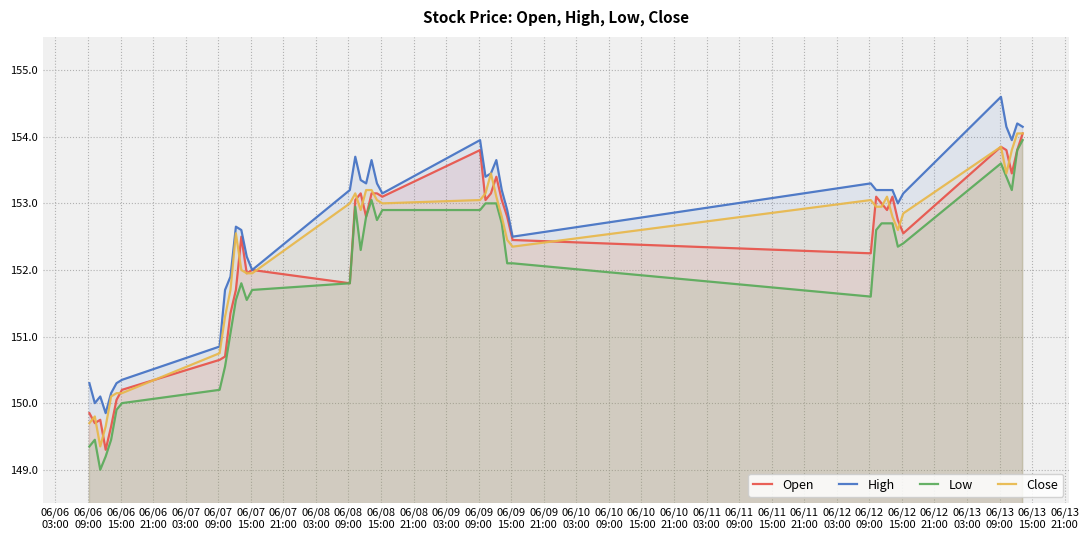

What is the difference between the maximum and second lowest values in the Open series?

4.4